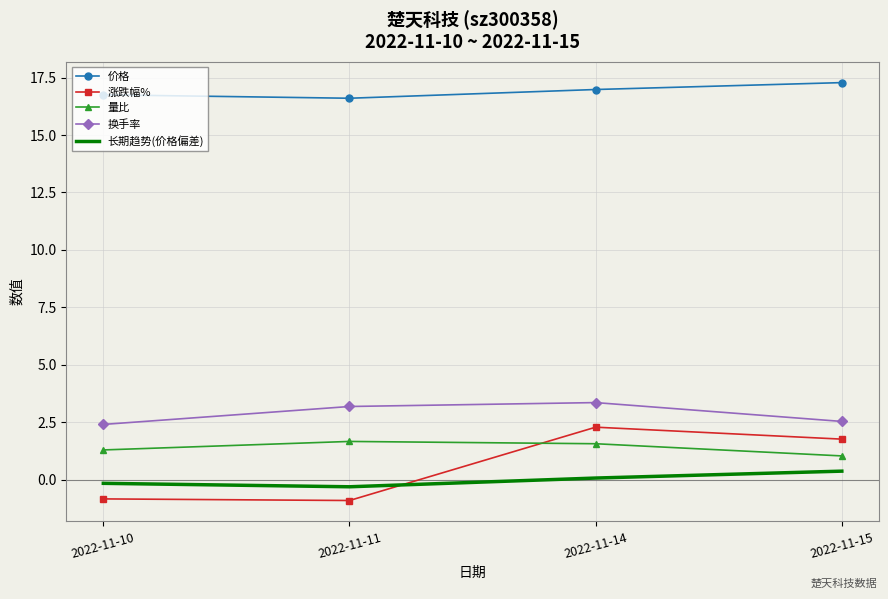

Count the number of categories in the chart.

4